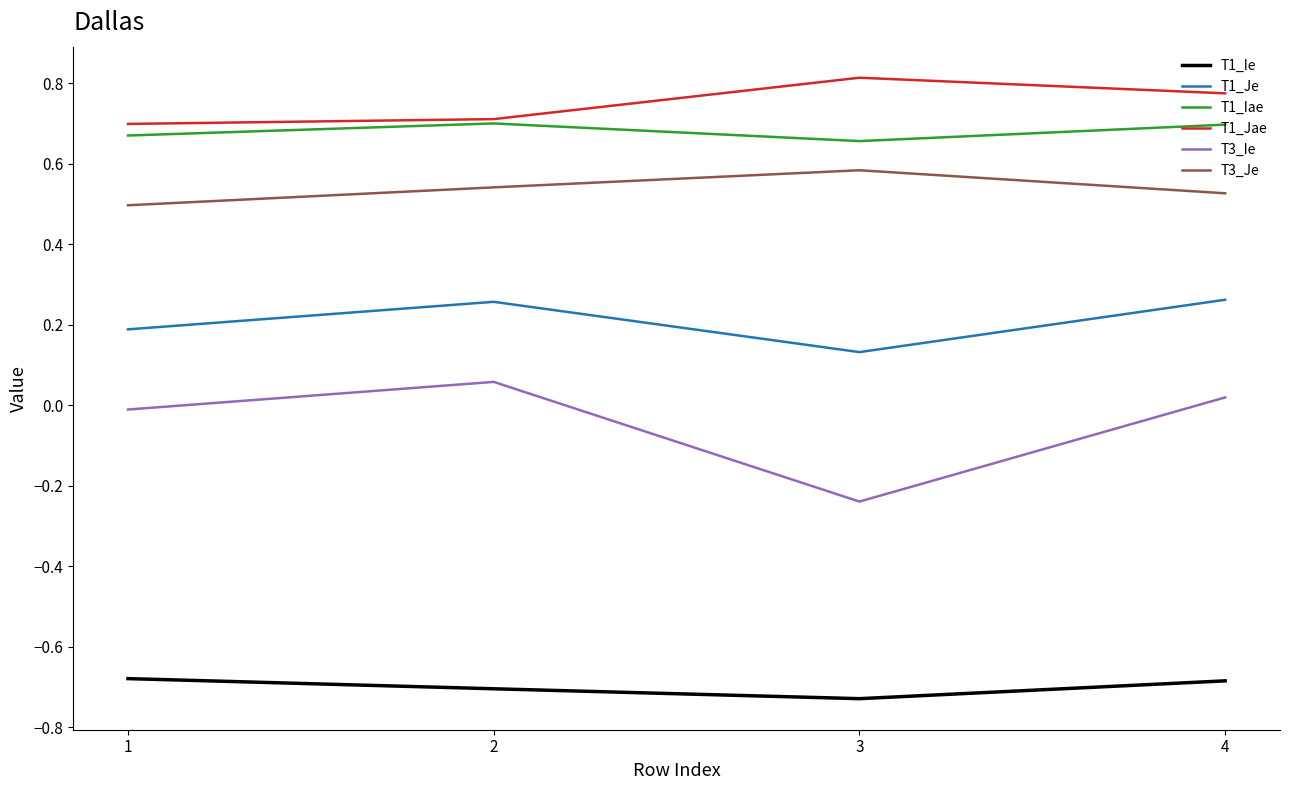

Rank the series by their maximum value, from highest to lowest.

T1_Jae, T1_Iae, T3_Je, T1_Je, T3_Ie, T1_Ie